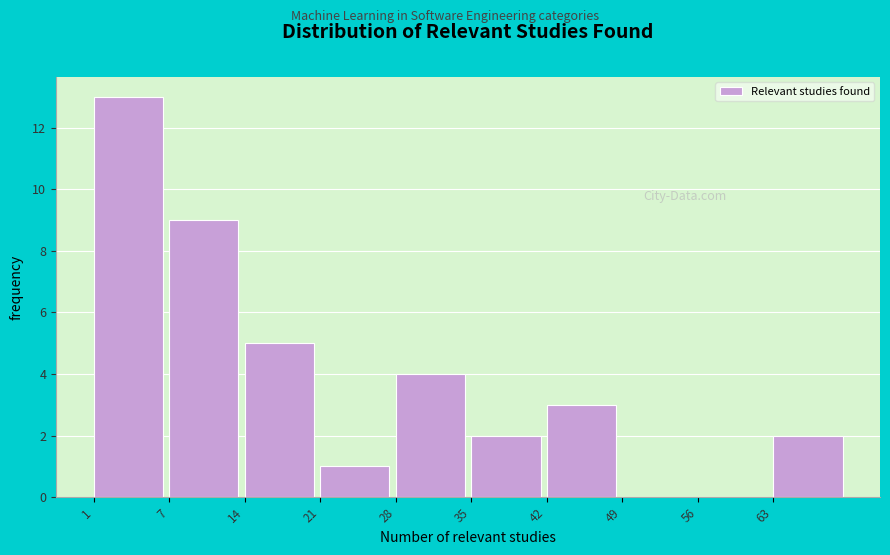

Reading left to right, list all the values displayed in this chart.

1=13	7=9	14=5	21=1	28=4	35=2	42=3	49=0	56=0	63=2